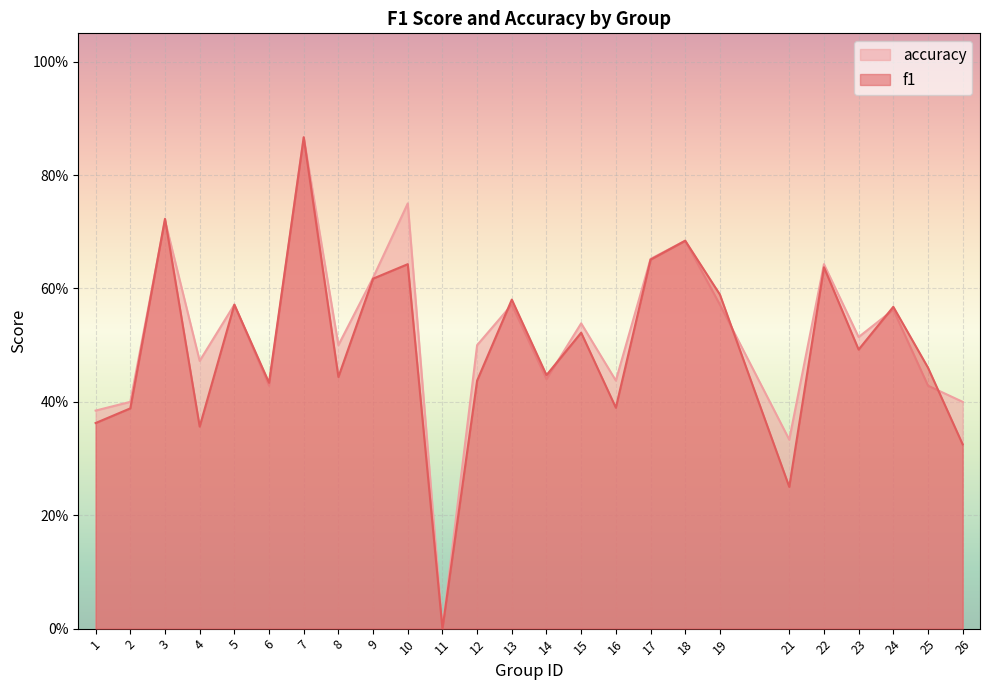

What are all the series names shown in the legend?

accuracy, f1